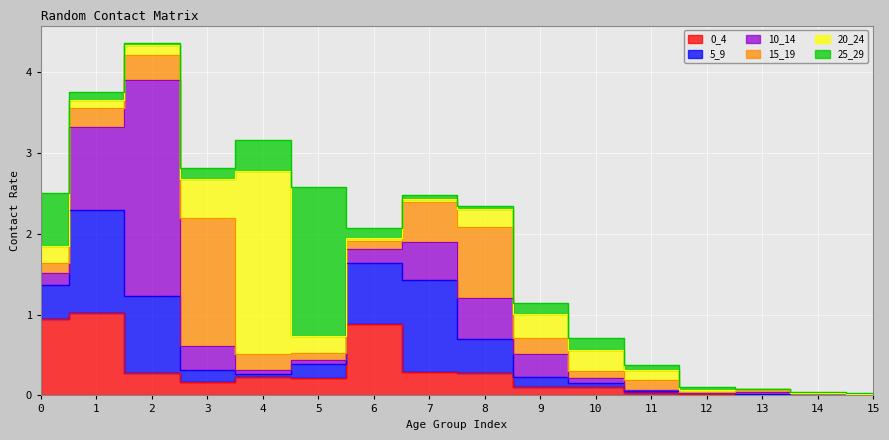

How many times do 20_24 and 25_29 cross each other?

6